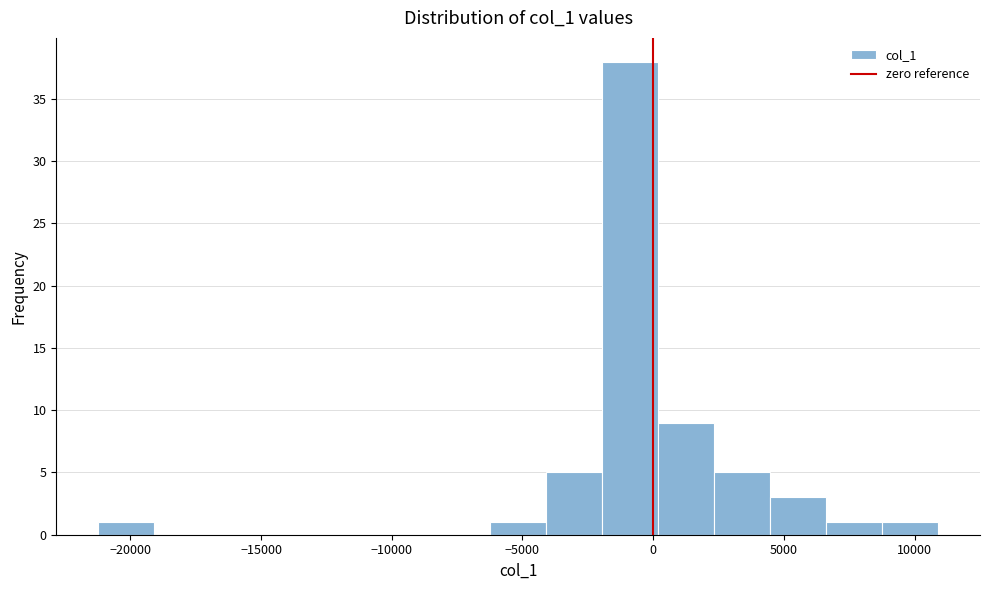

Reading left to right, transcribe this chart: for each bar, give the range it covers on the x-axis and its height. Neither the bar edges nor the heights are printed on the chart, so give them approximately, as read against the axes.

-21000 to -19000: 1
-19000 to -17000: 0
-17000 to -15000: 0
-15000 to -12500: 0
-12500 to -10500: 0
-10500 to -8500: 0
-8500 to -6000: 0
-6000 to -4000: 1
-4000 to -2000: 5
-2000 to 0: 38
0 to 2500: 9
2500 to 4500: 5
4500 to 6500: 3
6500 to 9000: 1
9000 to 11000: 1